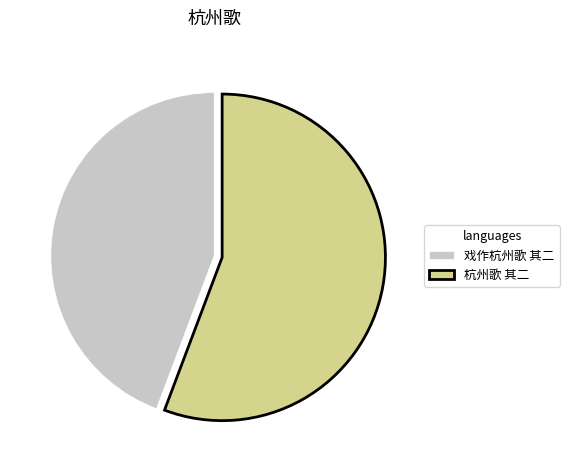

Which slice is the largest?

杭州歌 其二